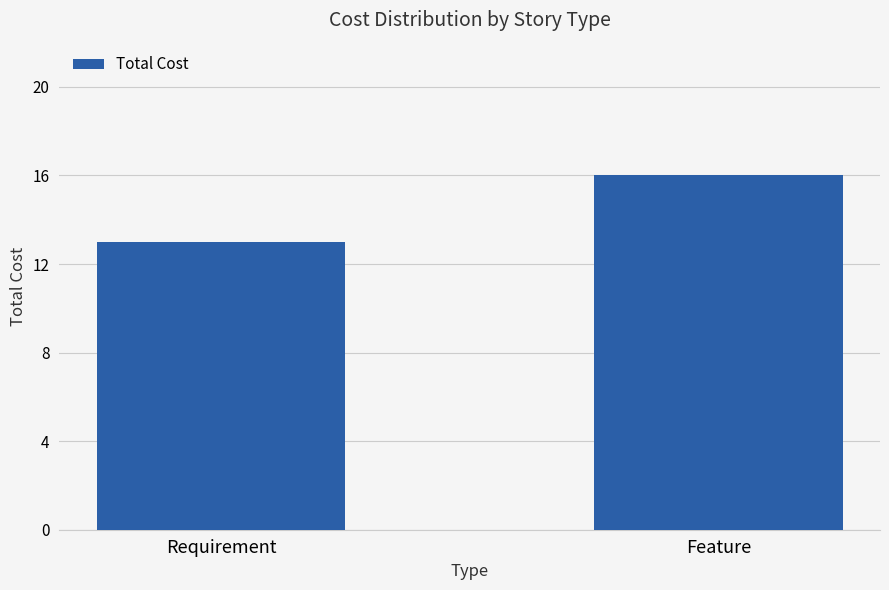

At which category does the chart reach its peak across all series?

Feature